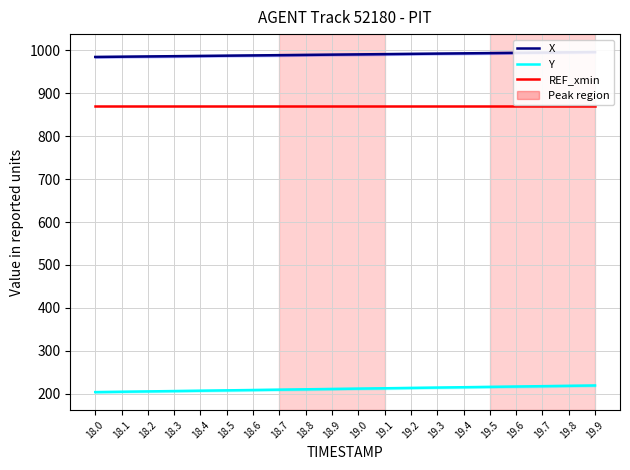

The X series shows 1749.6 at 19.4. True or false?

False